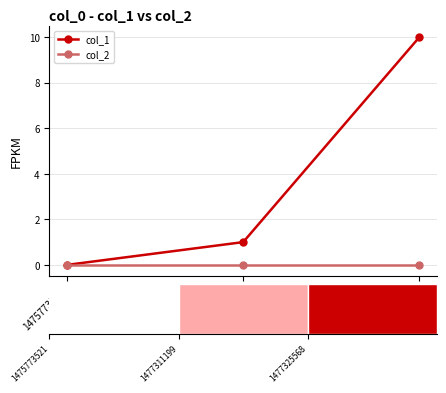

Rank the series at 1477311199 from lowest to highest value.

col_2, col_1